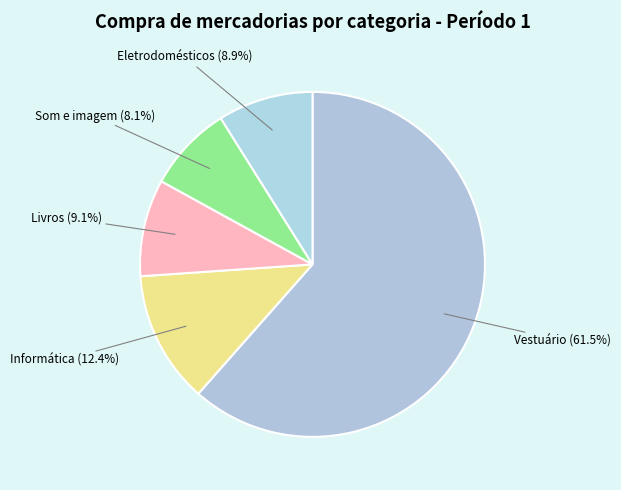

Which category has the smallest portion of the pie?

Som e imagem